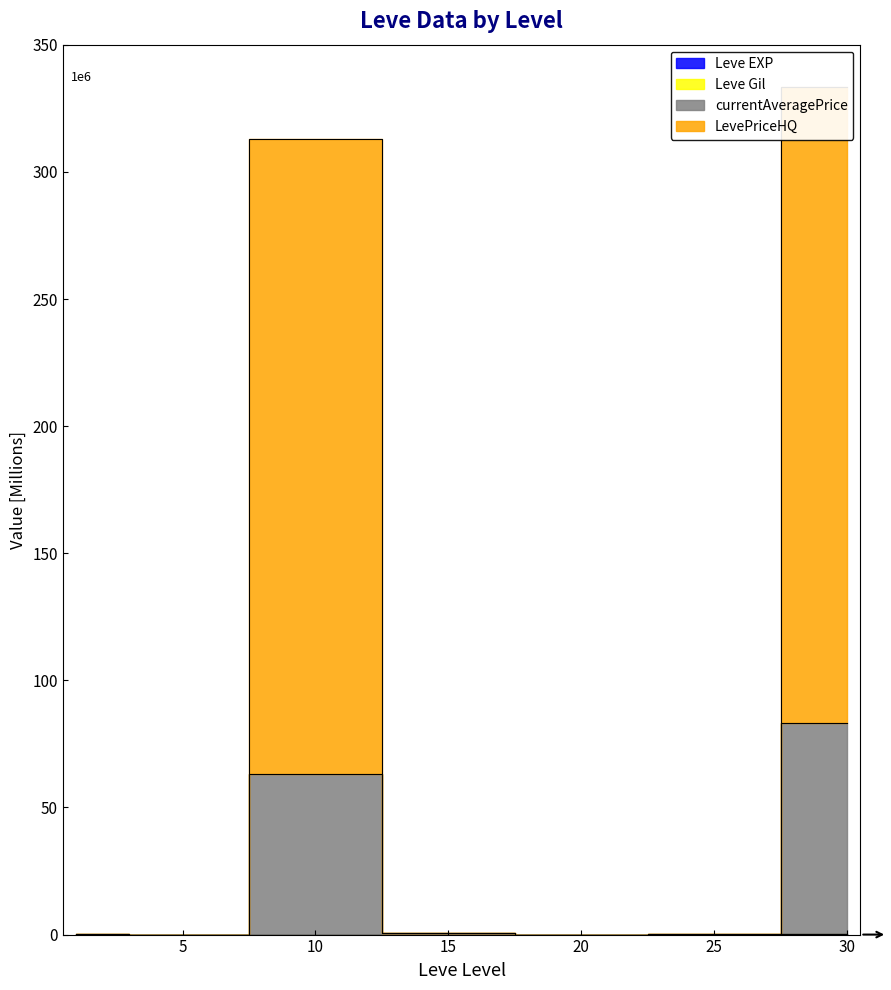

Does the chart display data point markers on the line(s)?

No